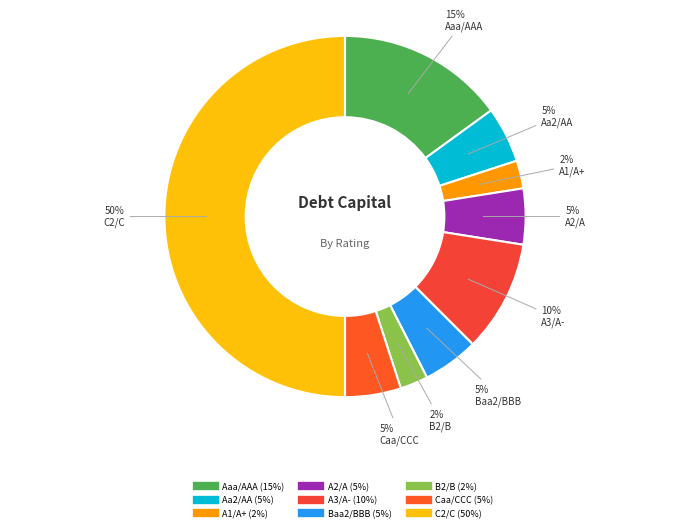

Count the number of slices in the pie.

9